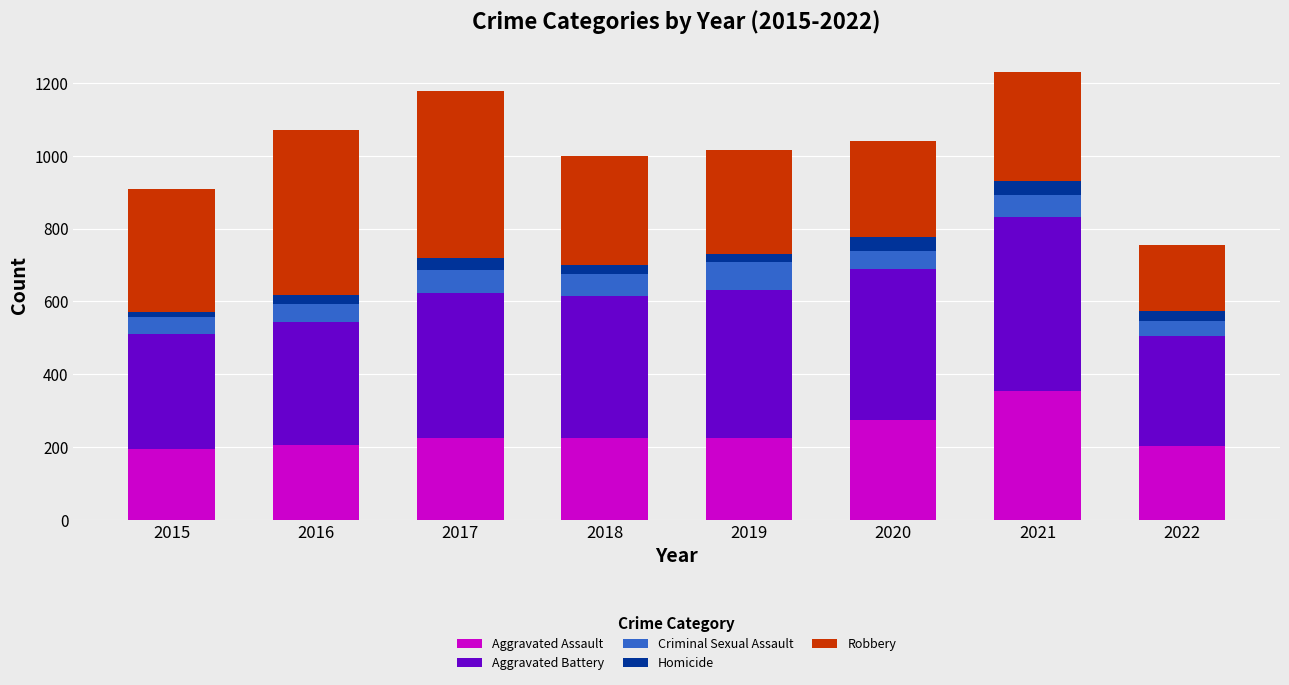

What is the difference between the second highest and second lowest values in the Aggravated Assault series?

72